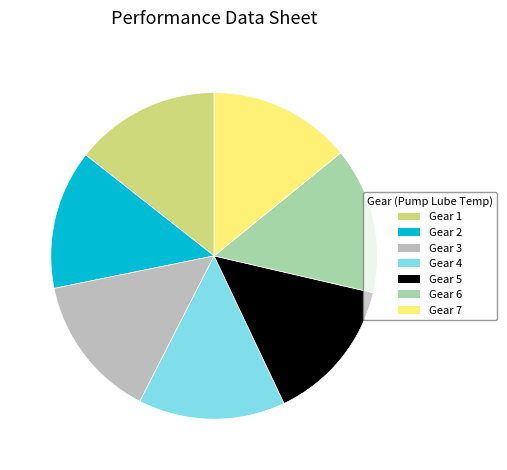

Combined, do Gear 2 and Gear 4 account for over 50%?

No